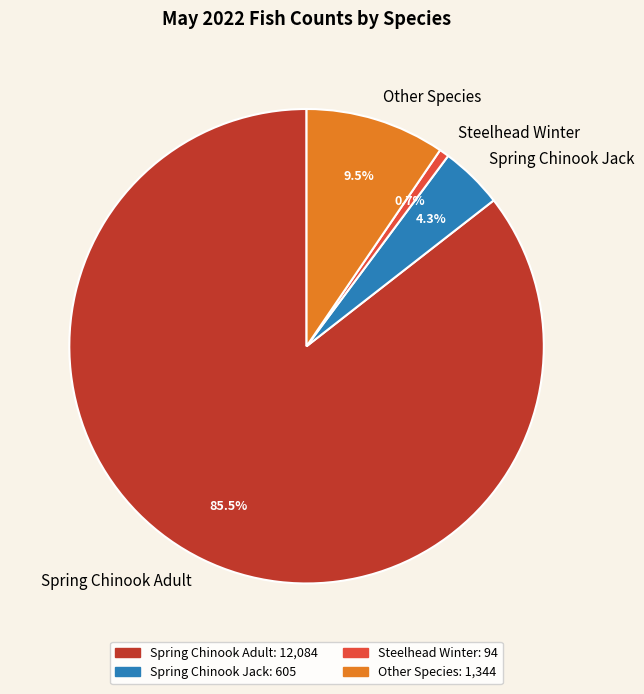

Between Spring Chinook Jack and Spring Chinook Adult, which is larger?

Spring Chinook Adult